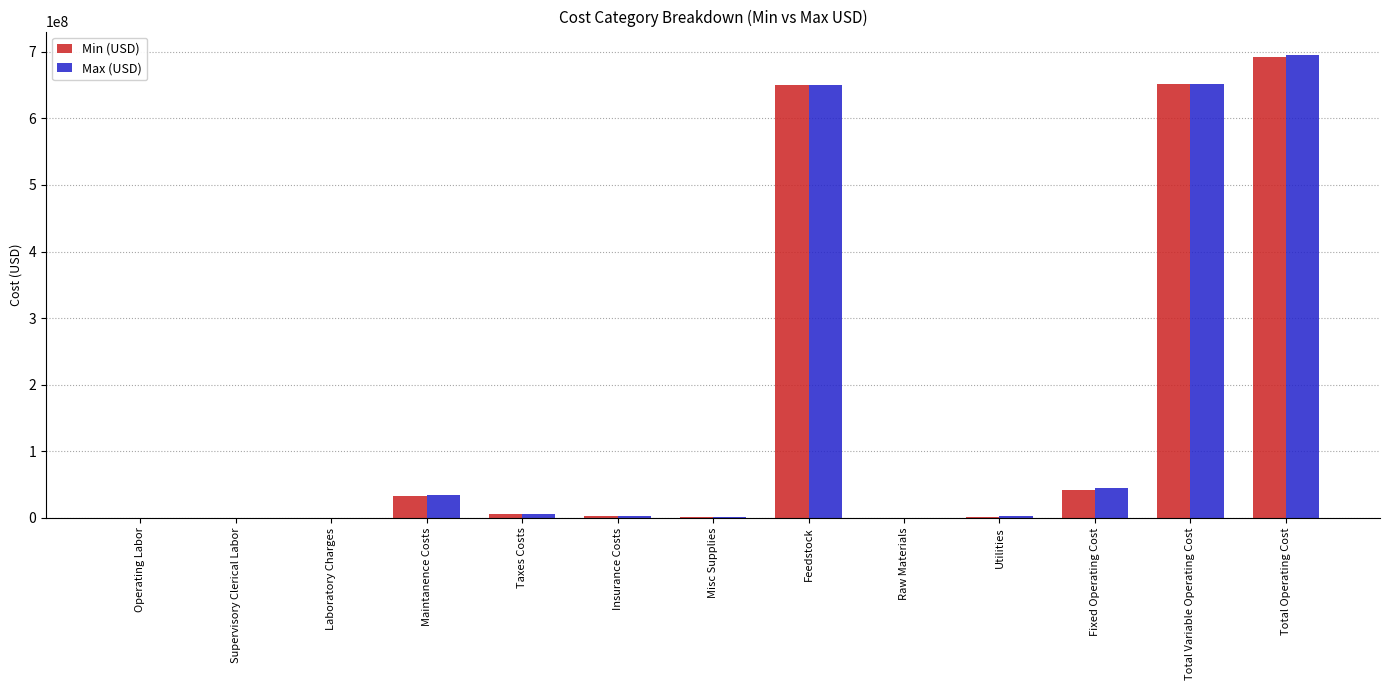

At which category is the sum across all series the highest?

Total Operating Cost